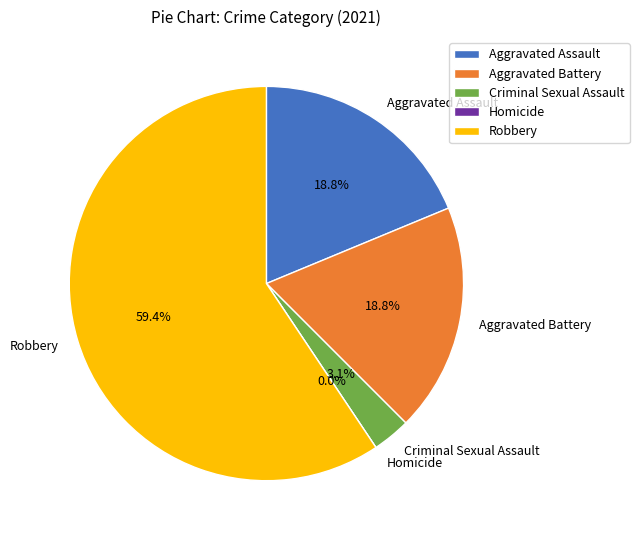

True or false: Aggravated Assault accounts for 26% of the total.

False